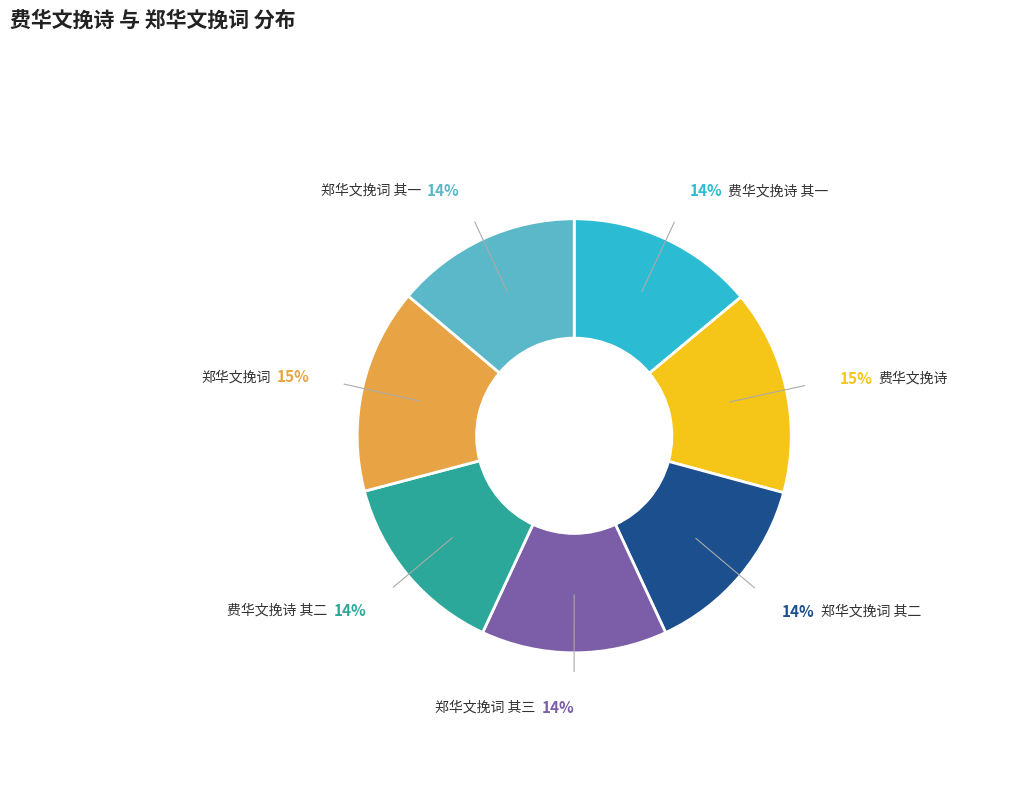

Which has a higher value, 郑华文挽词 or 郑华文挽词 其二?

郑华文挽词